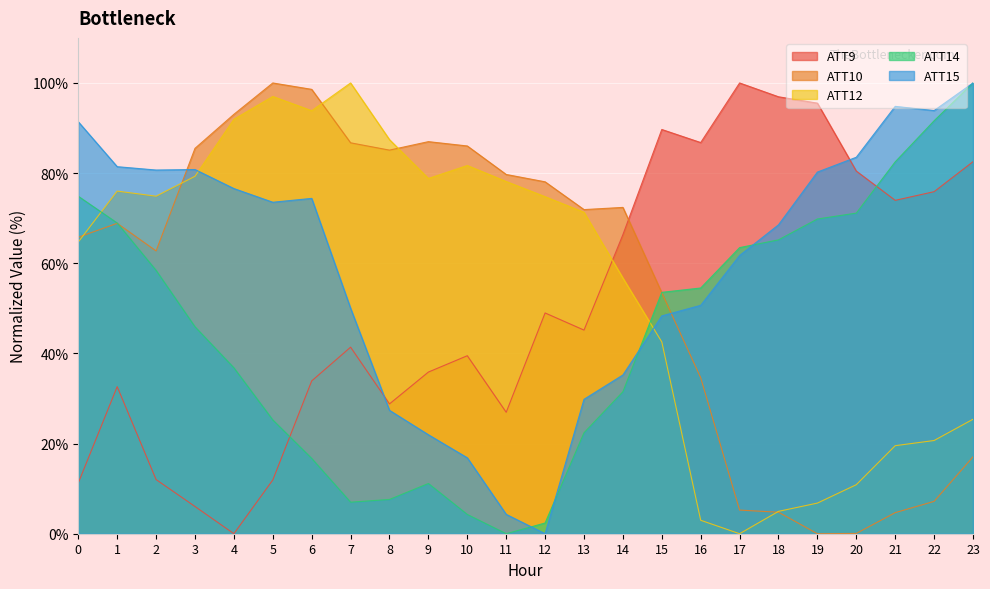

Which series has the largest range (max minus min)?

ATT9